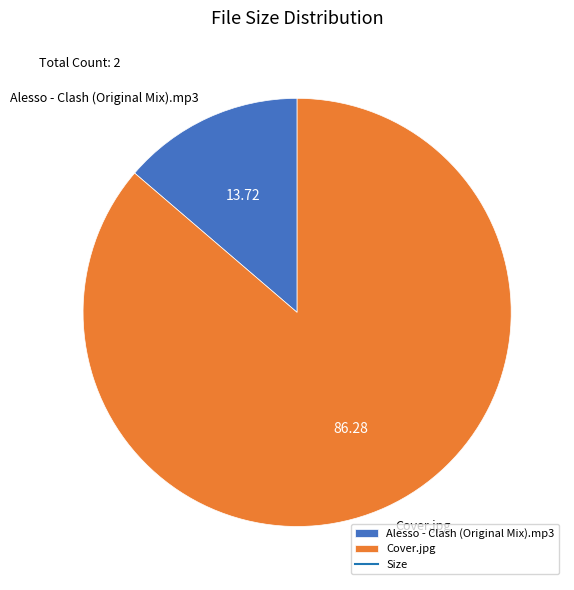

Which slice is the smallest?

Alesso - Clash (Original Mix).mp3